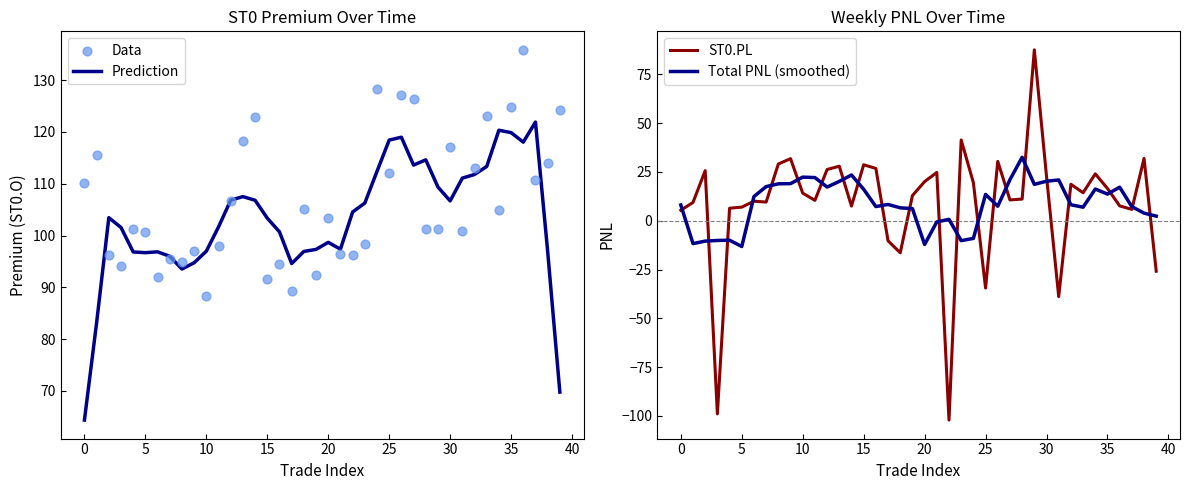

Which series has the largest Y range (max minus min)?

ST0.PL